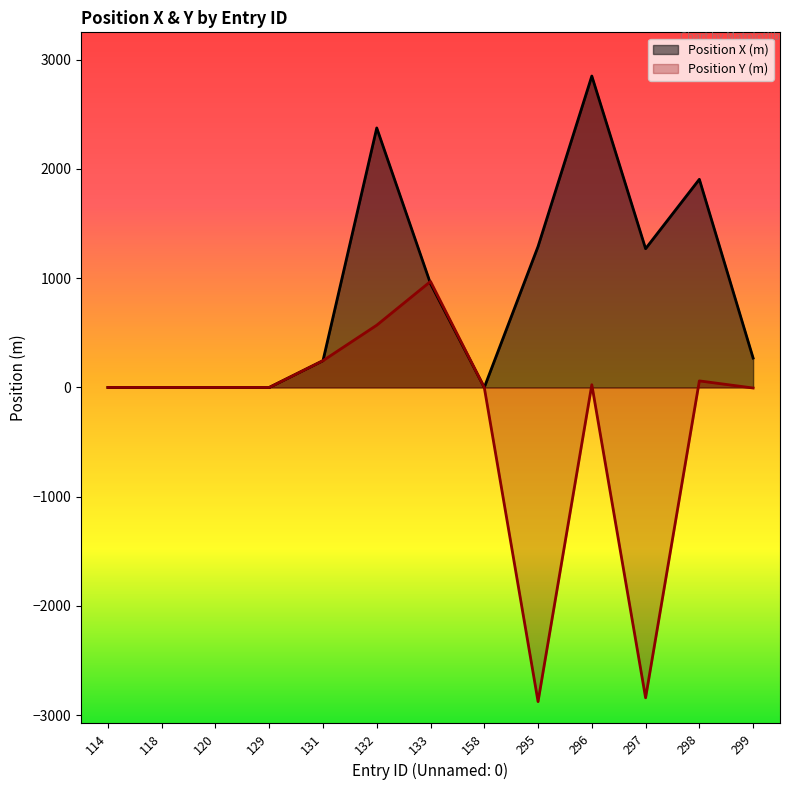

How many interior local peaks does the Position X (m) series have?

3